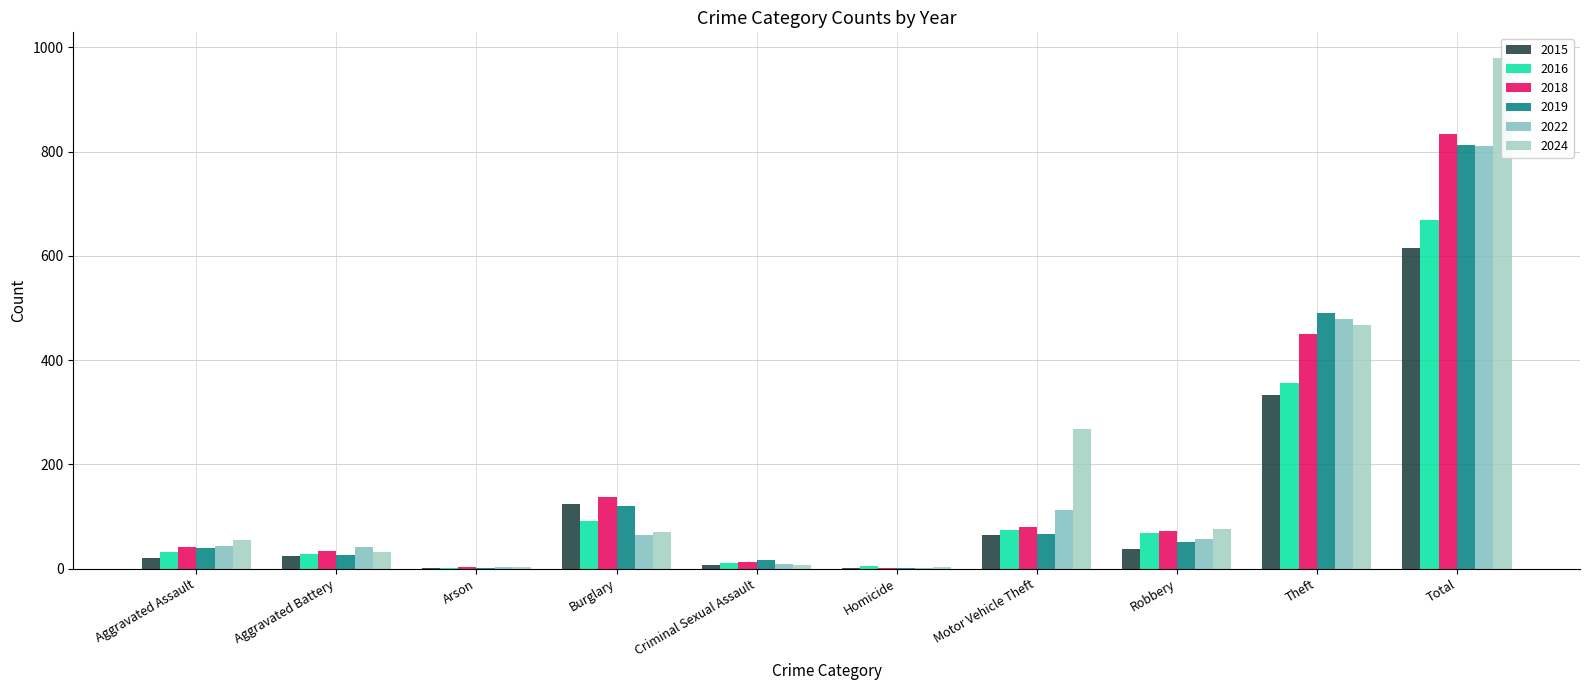

What is the sum of the 2019 values at Robbery and Total?

863